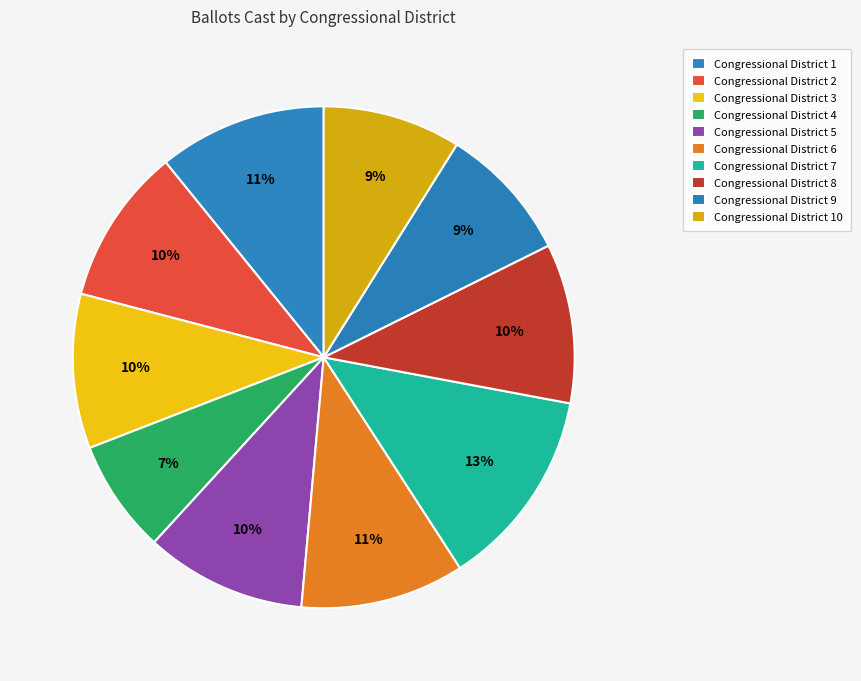

What is the change in value from Congressional District 7 to Congressional District 10?

-125821